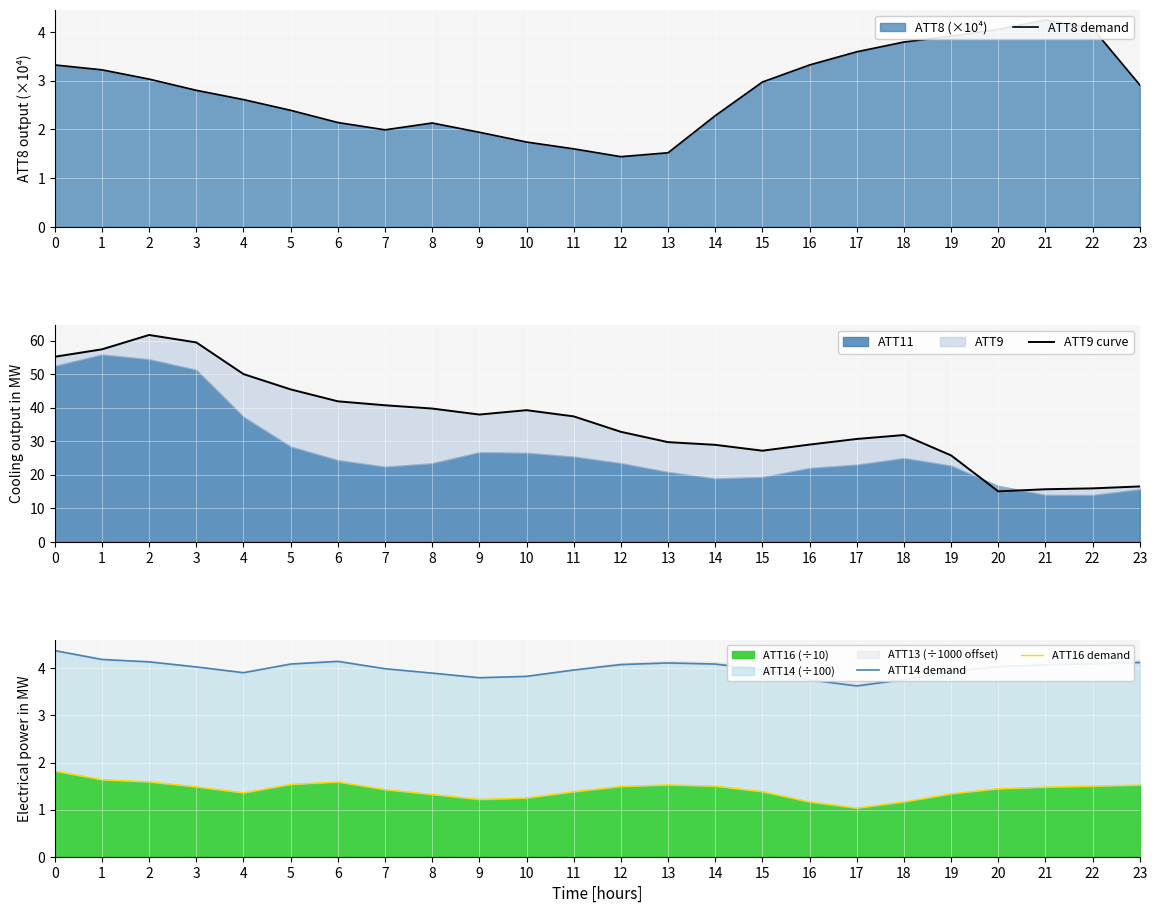

How many data points does each series have?

24